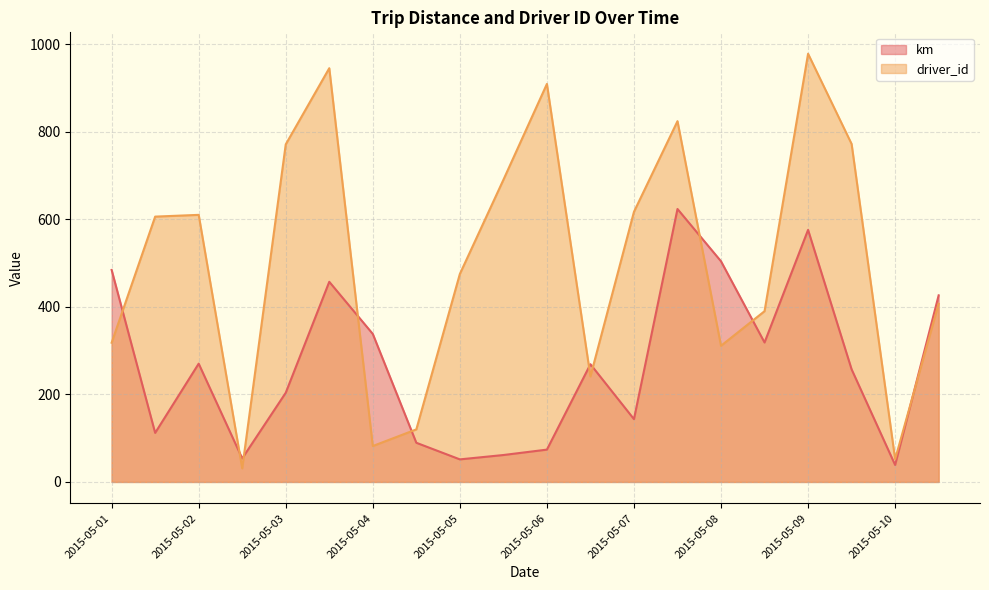

Reading right to left, what are all the values shown in this chart?

km: 426.2	38.8	257.2	575.7	318.5	504.0	623.4	143.4	268.9	73.8	61.5	51.5	89.5	338.0	457.1	203.7	53.8	270.1	112.0	484.2
driver_id: 407.0	52.0	772.0	978.0	390.0	311.0	824.0	617.0	241.0	909.0	690.0	475.0	120.0	82.0	945.0	771.0	31.0	610.0	606.0	318.0